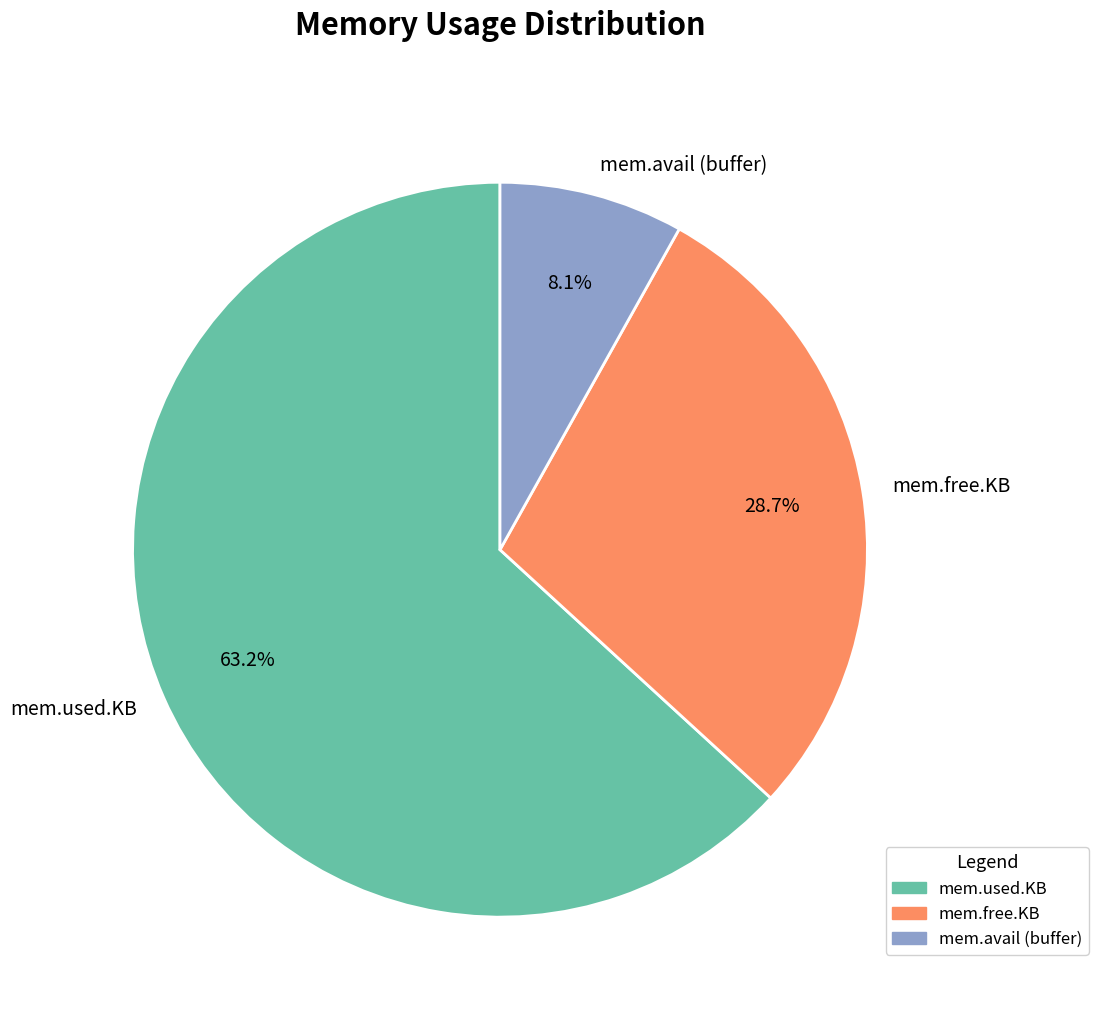

Is mem.avail (buffer) the majority of the pie?

No